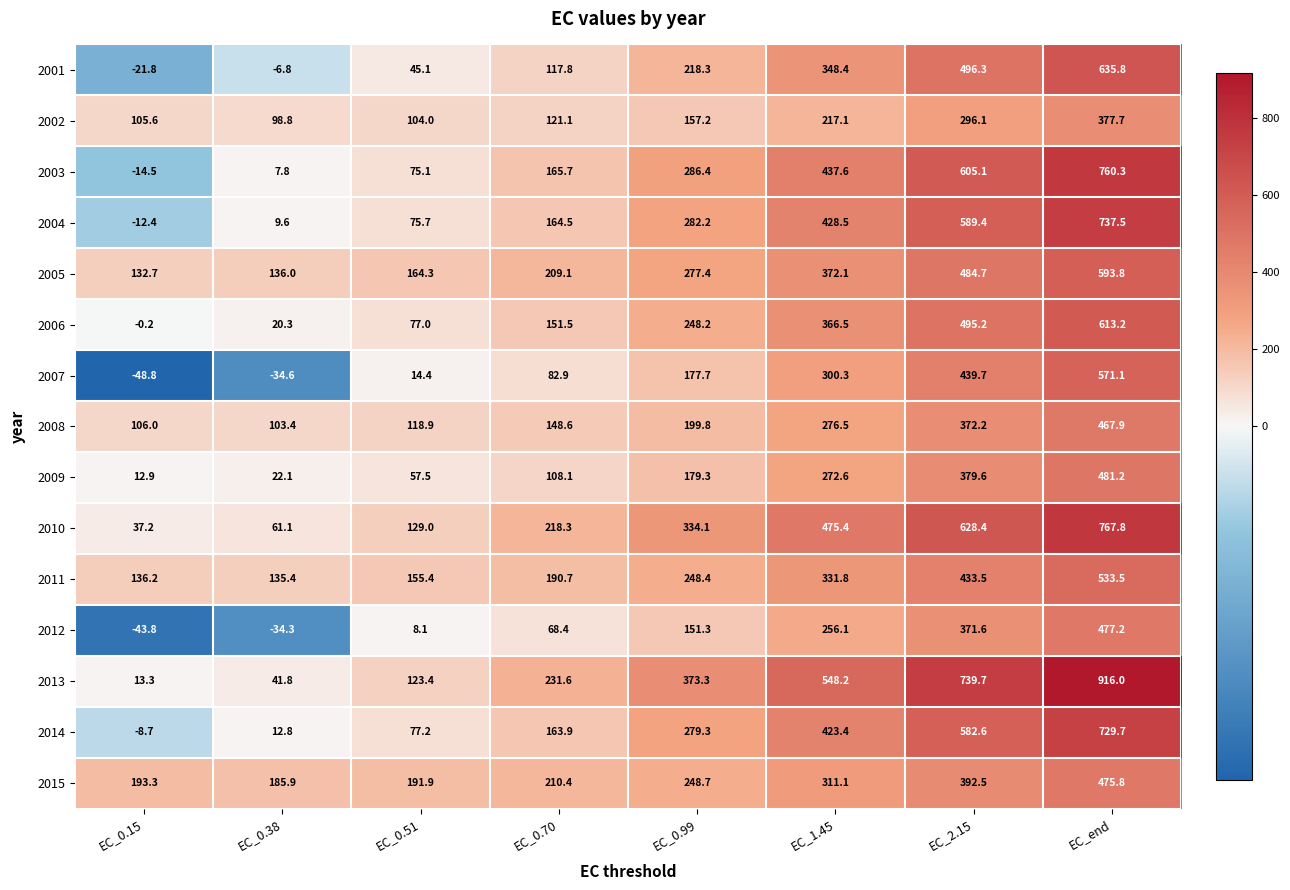

The value of 2007 at EC_end is 325.2. True or false?

False